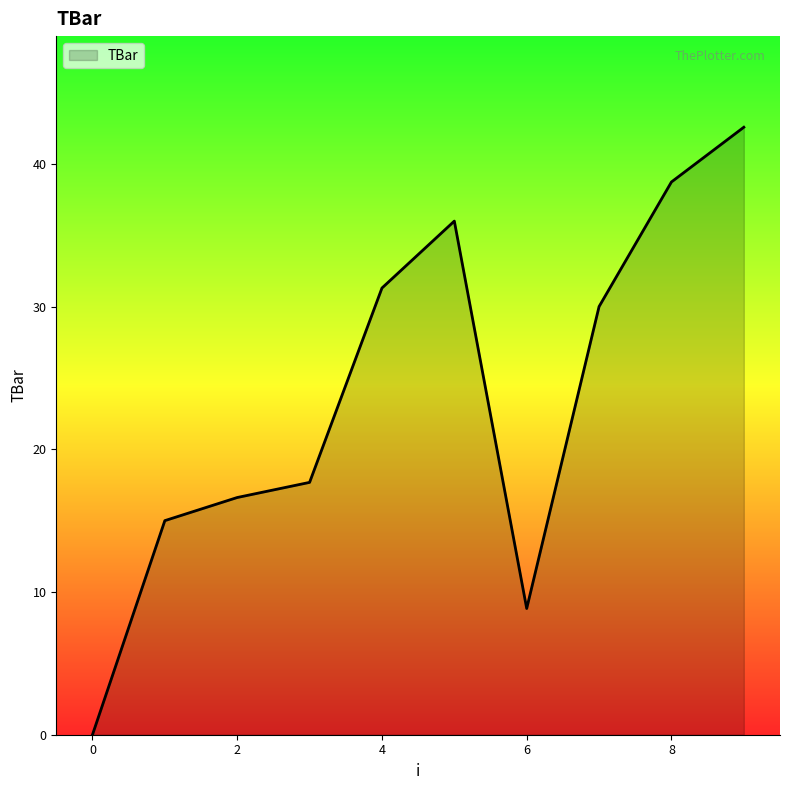

True or false: there are more than 1 points higher than both neighbors.

False